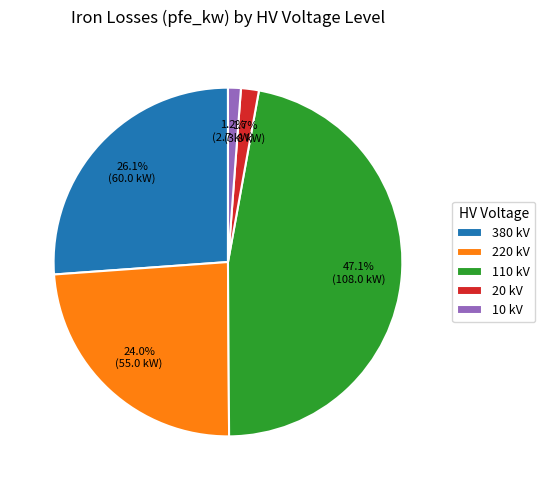

Is 220 kV the majority of the pie?

No